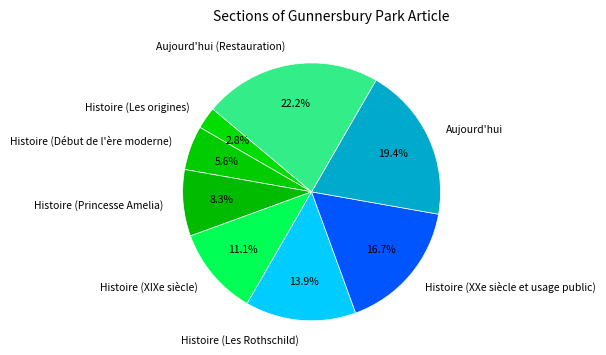

How many slices are in this pie chart?

8